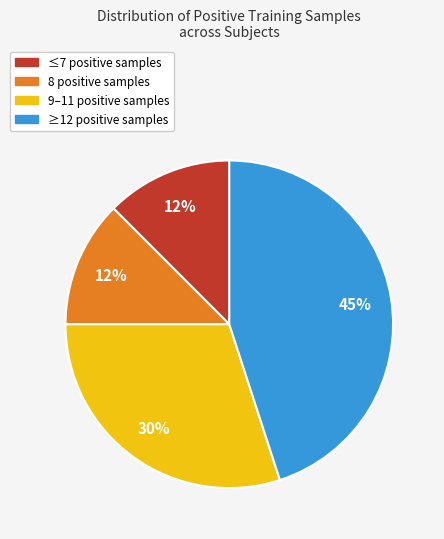

Is it true that ≥12 positive samples is 45% of the pie?

True